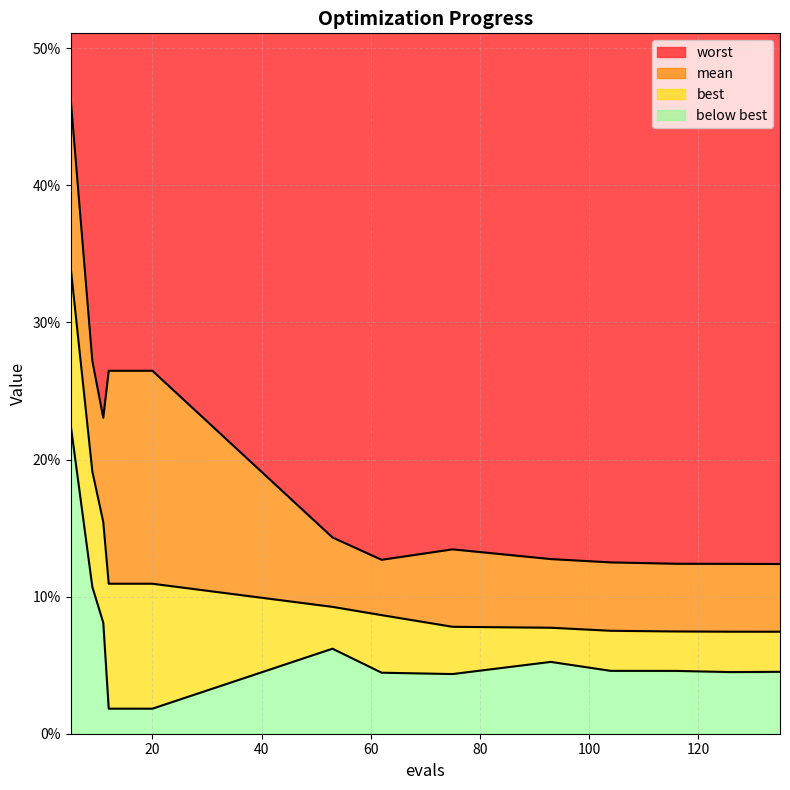

Rank the categories by mean value from lowest to highest.

135, 126, 116, 104, 93, 75, 62, 53, 12, 16, 20, 11, 9, 5